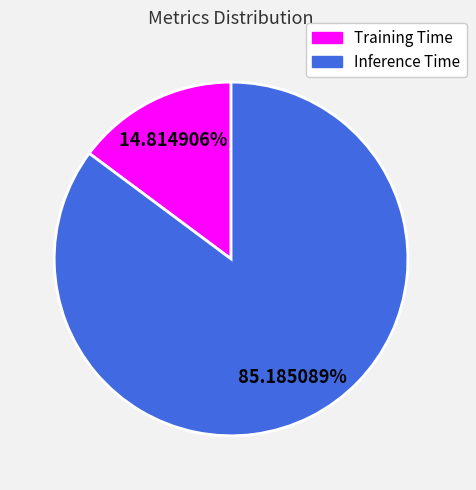

Does Training Time account for over 50% of the chart?

No